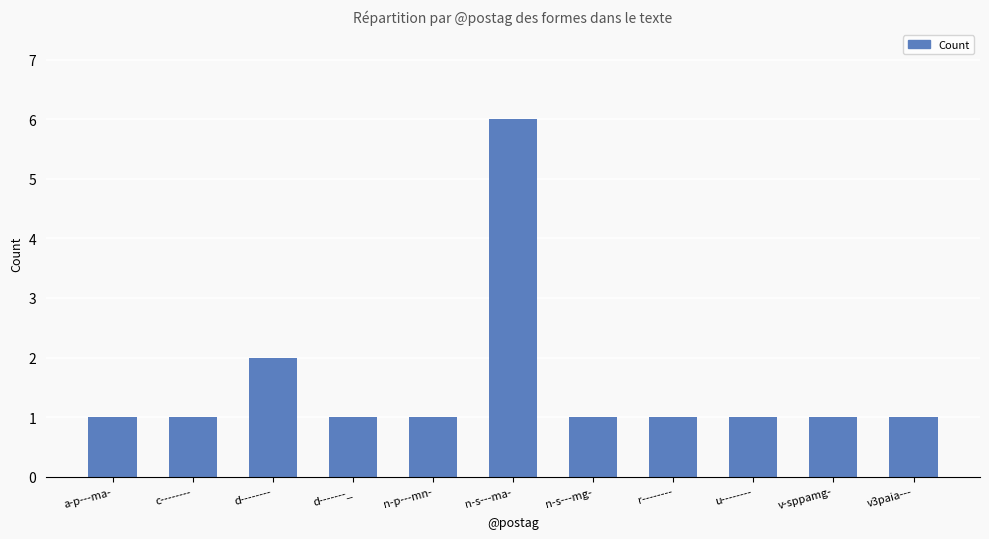

What is the difference between the maximum and second lowest values?

5